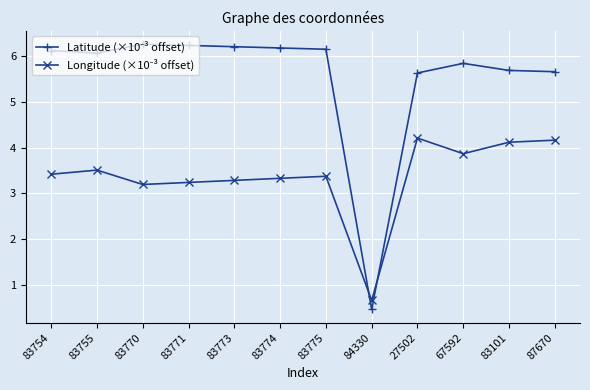

What is the maximum value shown in the chart?

6.3